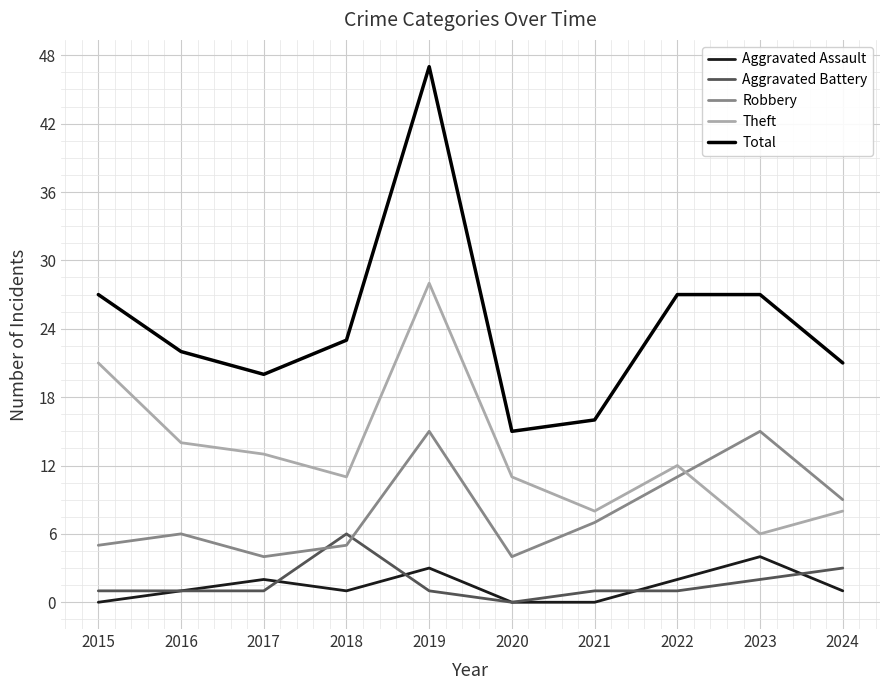

How many Aggravated Assault values are between 0 and 2?

8